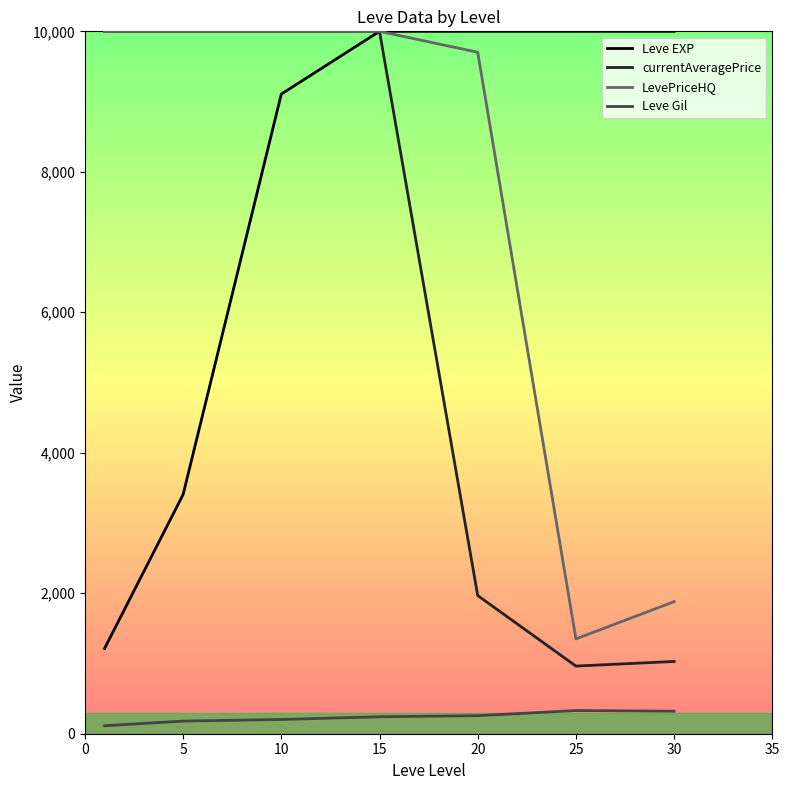

True or false: LevePriceHQ and Leve Gil intersect in this chart.

False